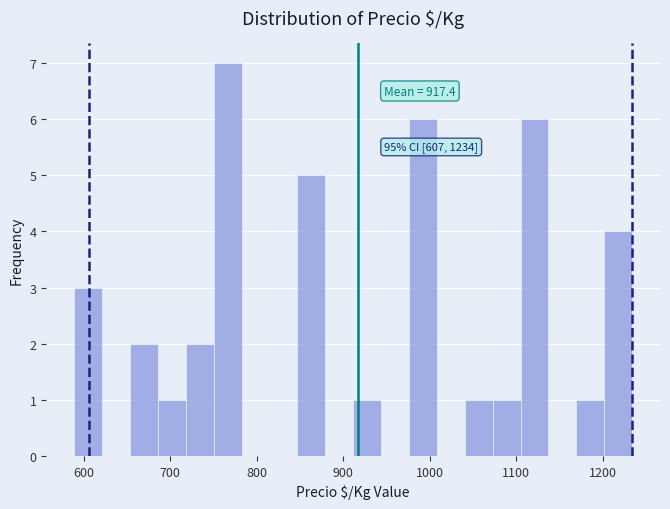

Read against the x-axis, roughly where is the centre of the tallest bar?

770